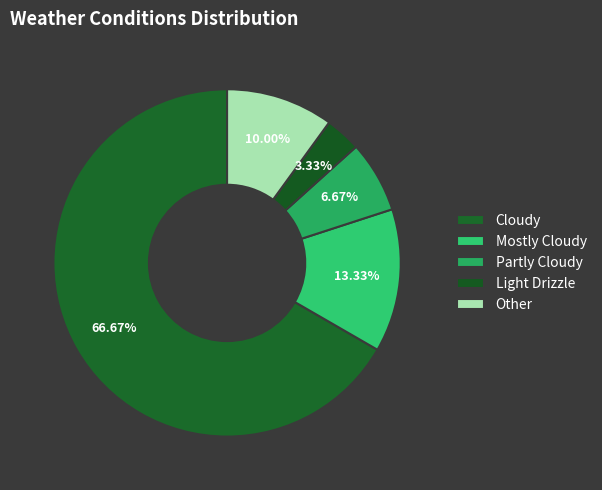

How many segments does this pie chart have?

5